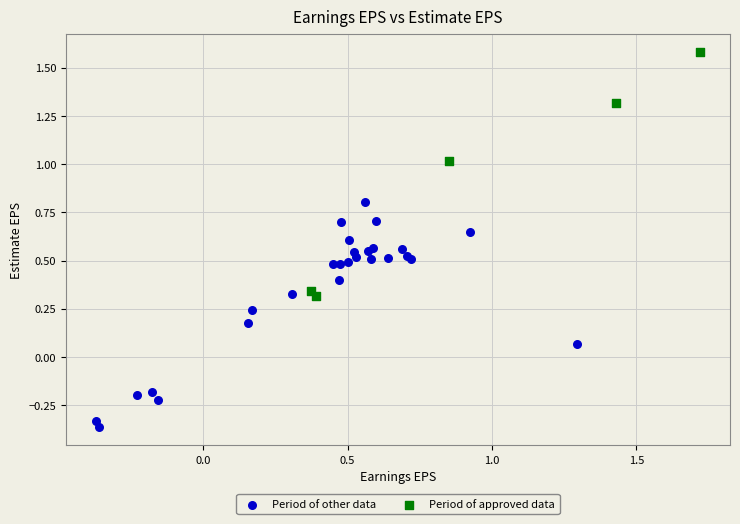

Which series contains the lowest Y value?

Period of other data